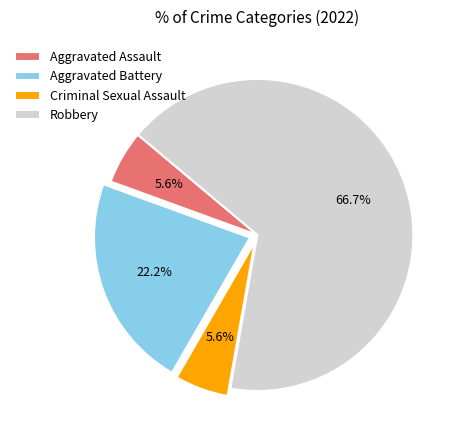

Combined, do Aggravated Assault and Robbery account for over 50%?

Yes